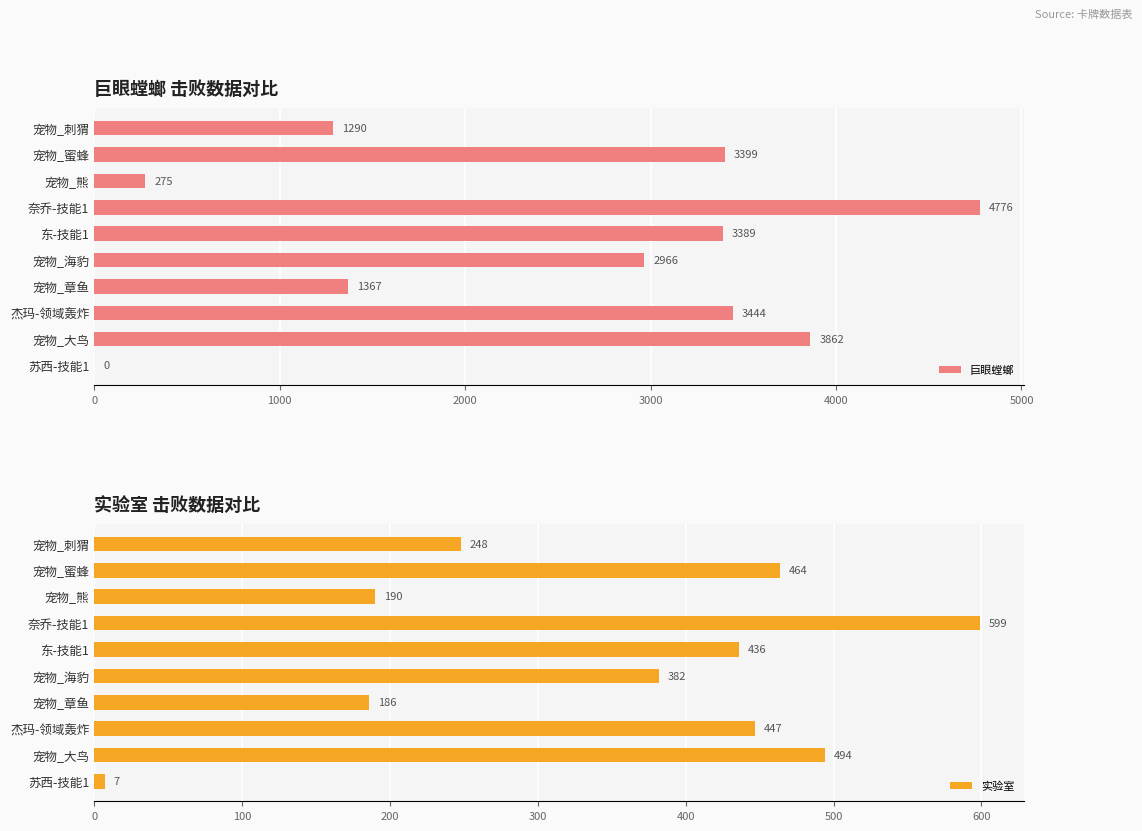

Reading right to left, transcribe all the data shown in this chart.

巨眼螳螂: 0	3862	3444	1367	2966	3389	4776	275	3399	1290
实验室: 7	494	447	186	382	436	599	190	464	248